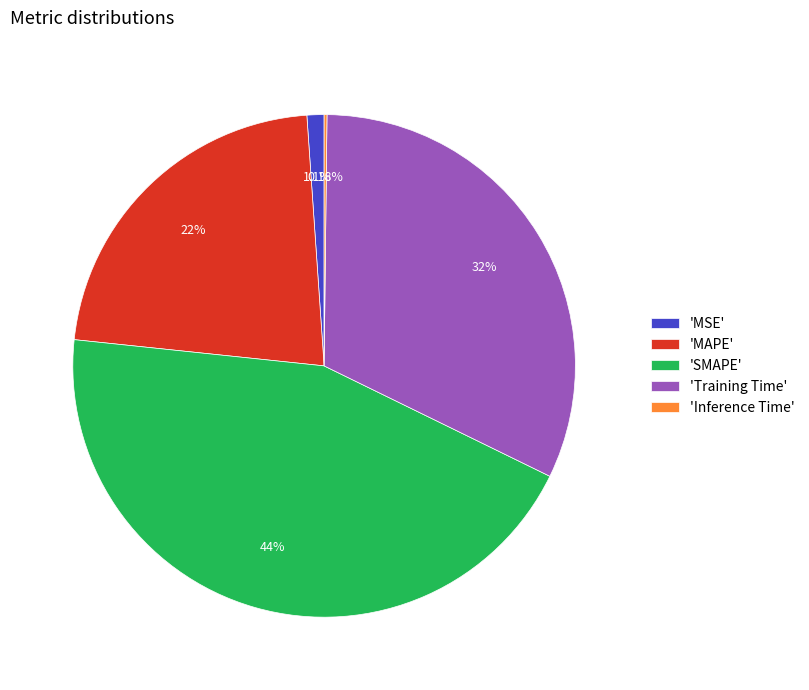

What is the ratio of the value at 'SMAPE' to the value at 'MAPE'?

2.0